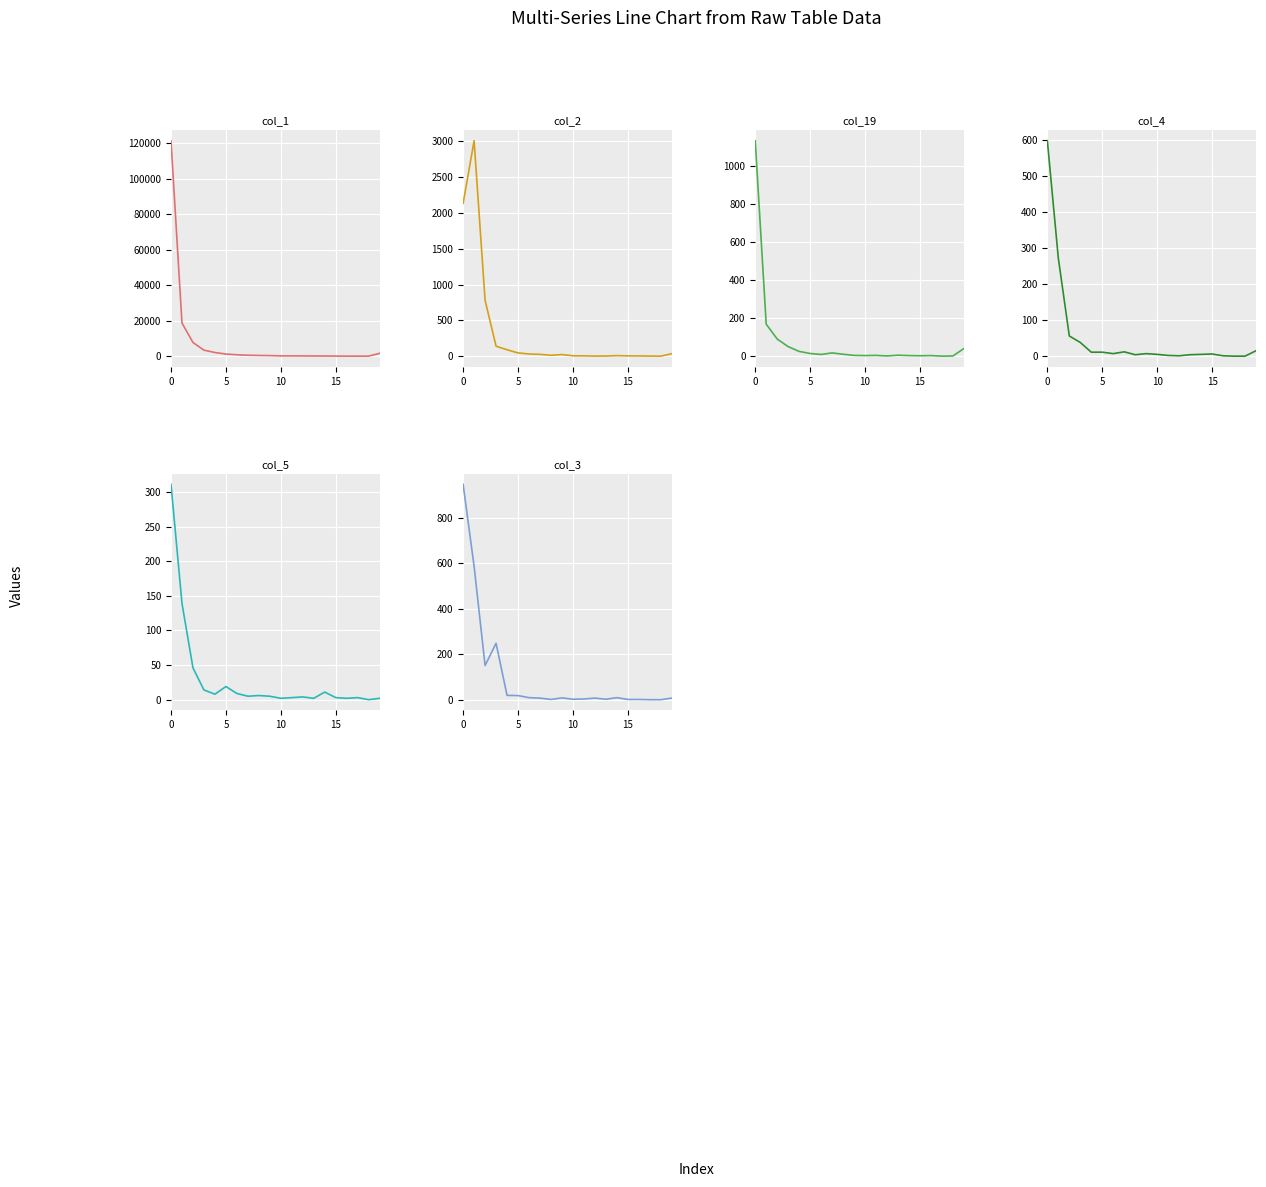

How many values in the col_19 series are below 9?

10